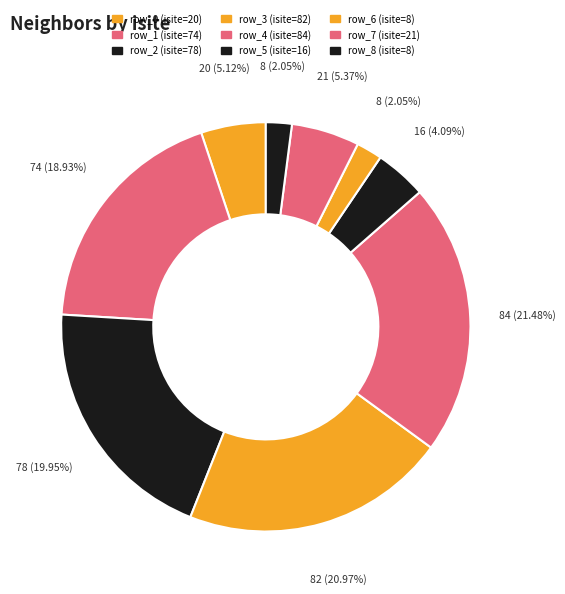

The row_0 slice represents 1% of the pie. True or false?

False